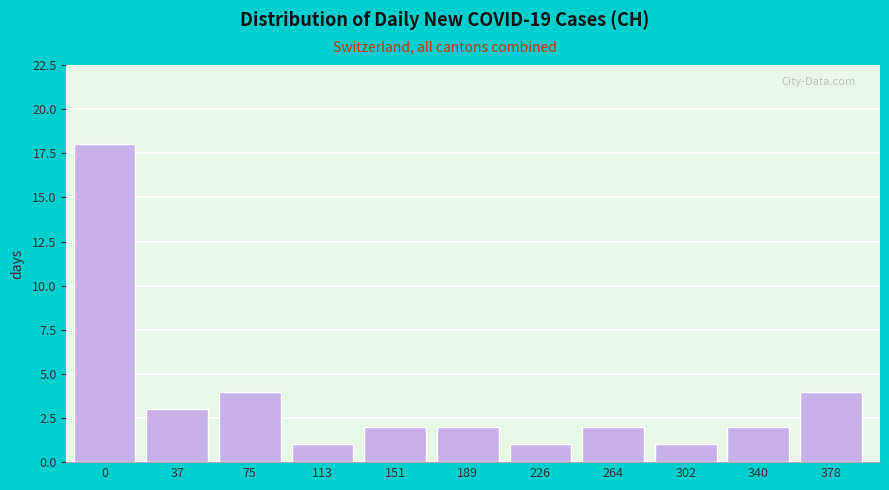

Reading right to left, extract all data points from this chart.

4	2	1	2	1	2	2	1	4	3	18